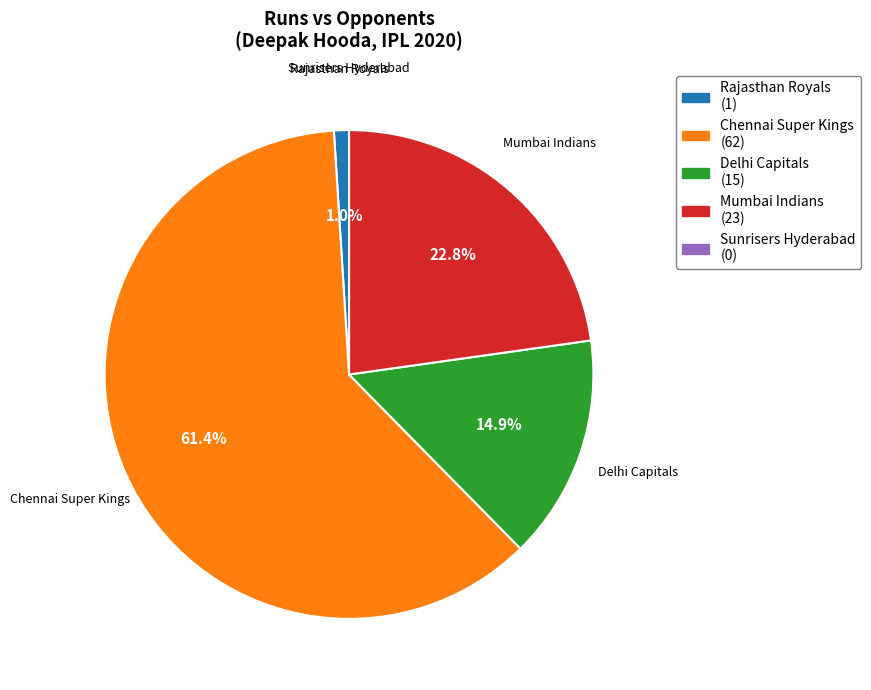

What is the largest slice in the pie chart?

Chennai Super Kings